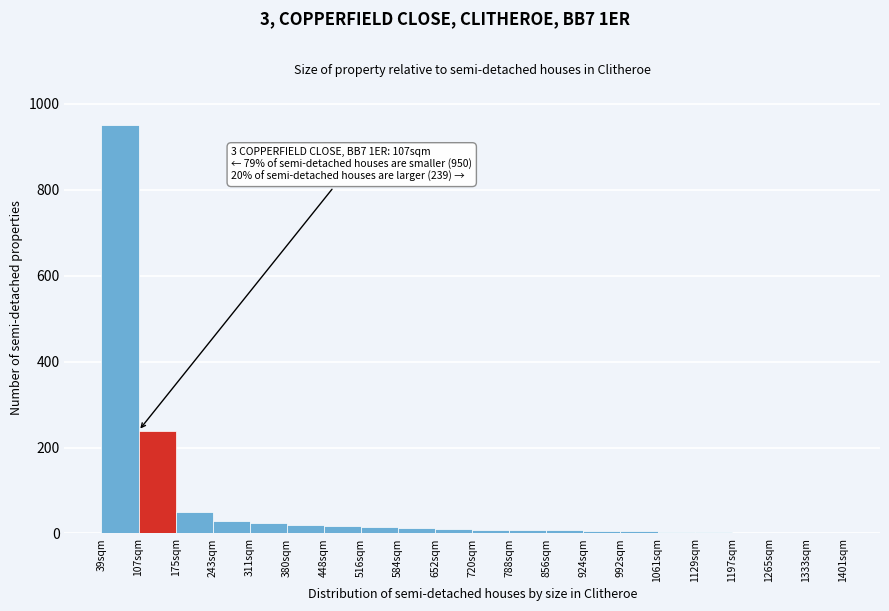

True or false: the data shows 30 at 243sqm.

True